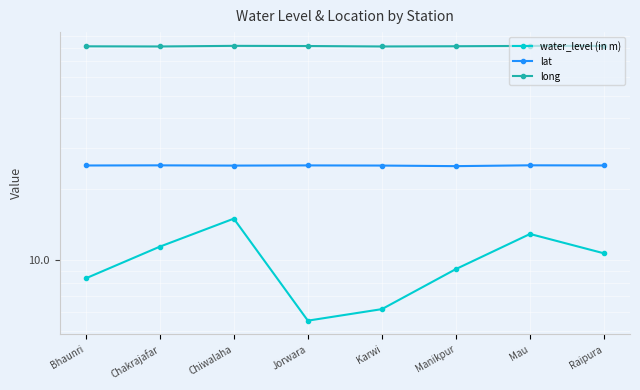

Which series has the widest spread of values?

water_level (in m)